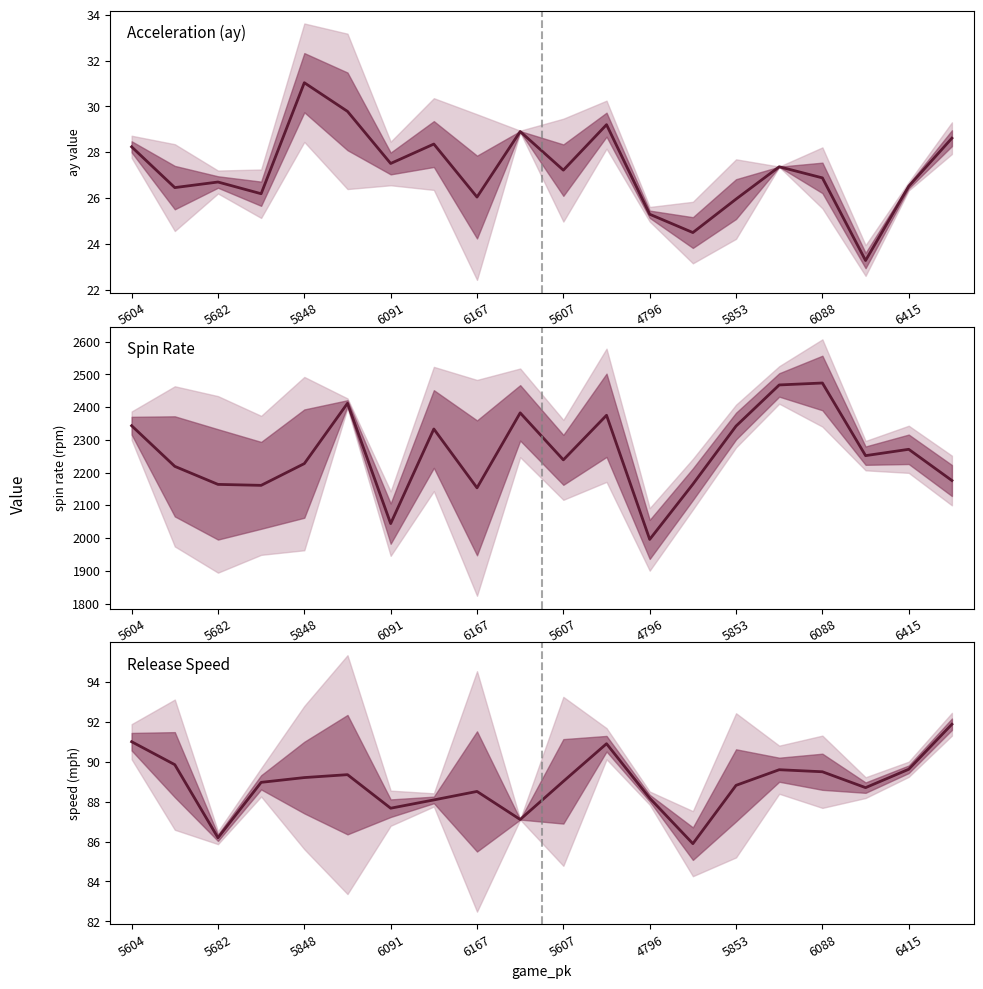

Which category has the lowest value across all series?

13